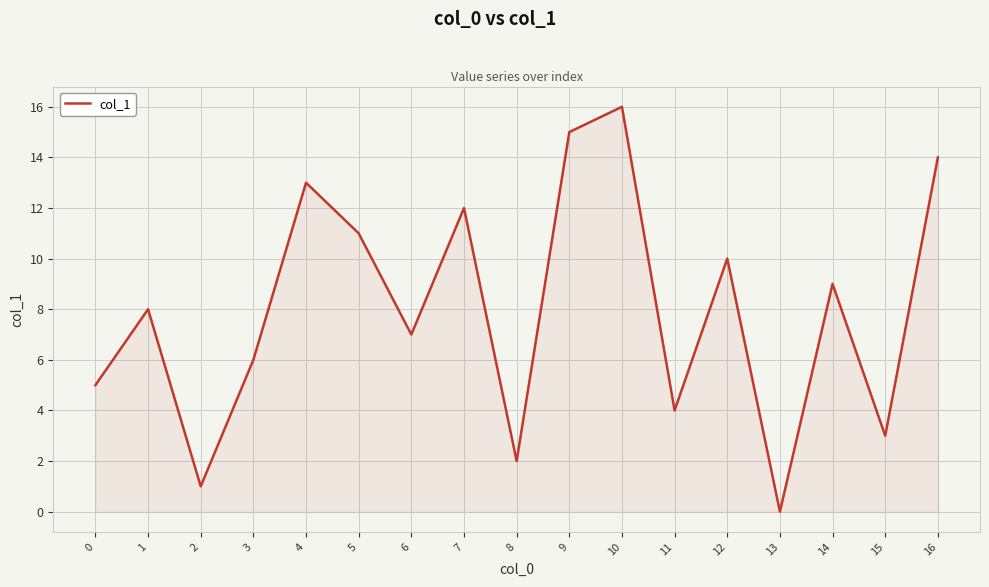

How many lines are shown in the chart?

1